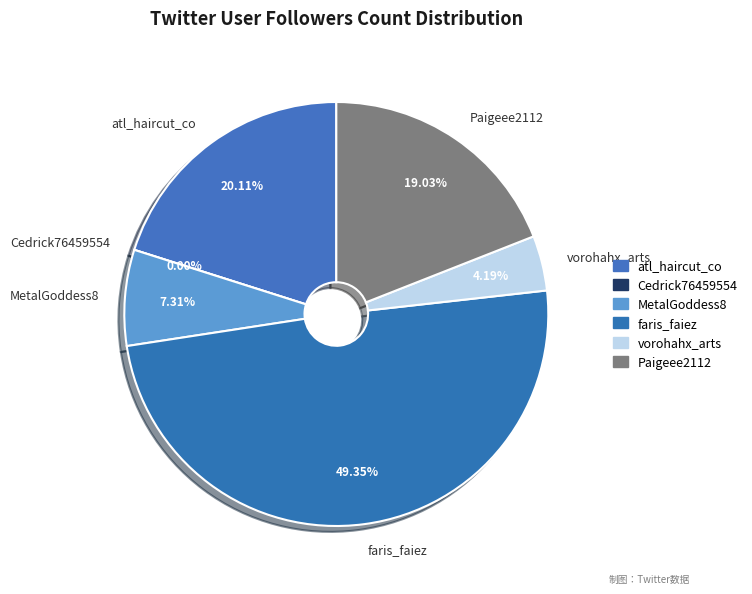

To the nearest percent, what is the average slice percentage?

17%